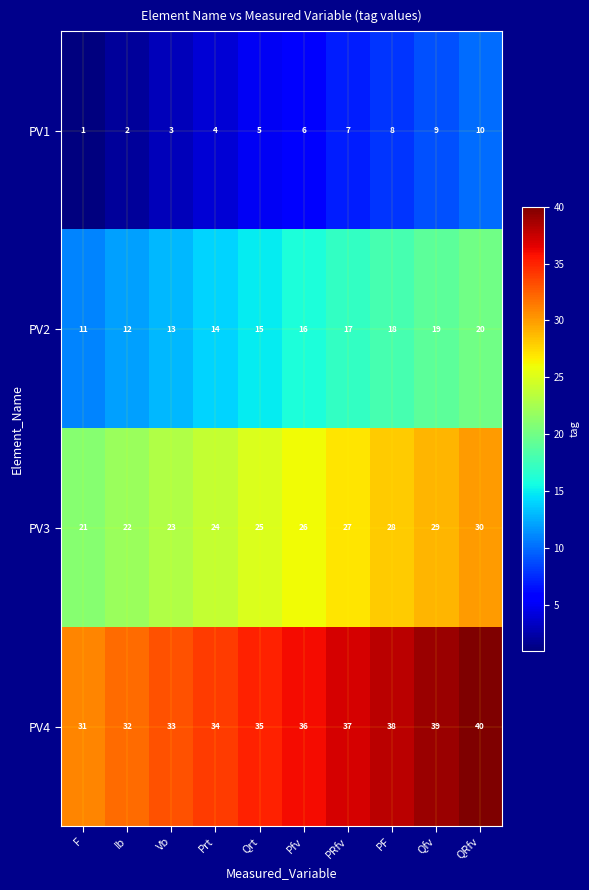

The PV1 series shows 9 at Qfv. True or false?

True